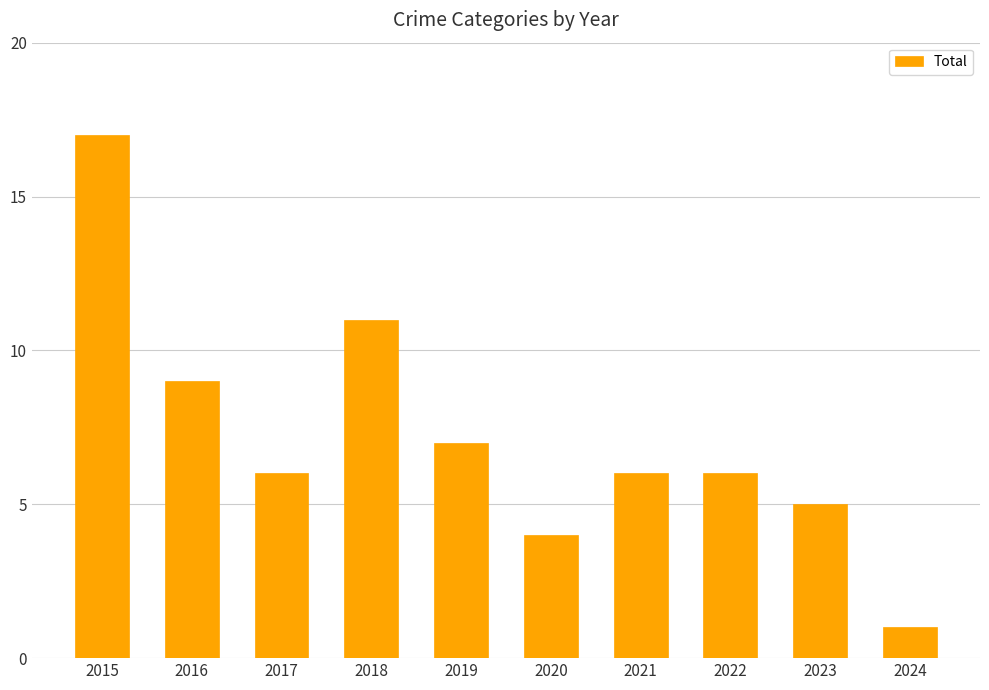

Reading left to right, transcribe all the data shown in this chart.

2015=17	2016=9	2017=6	2018=11	2019=7	2020=4	2021=6	2022=6	2023=5	2024=1